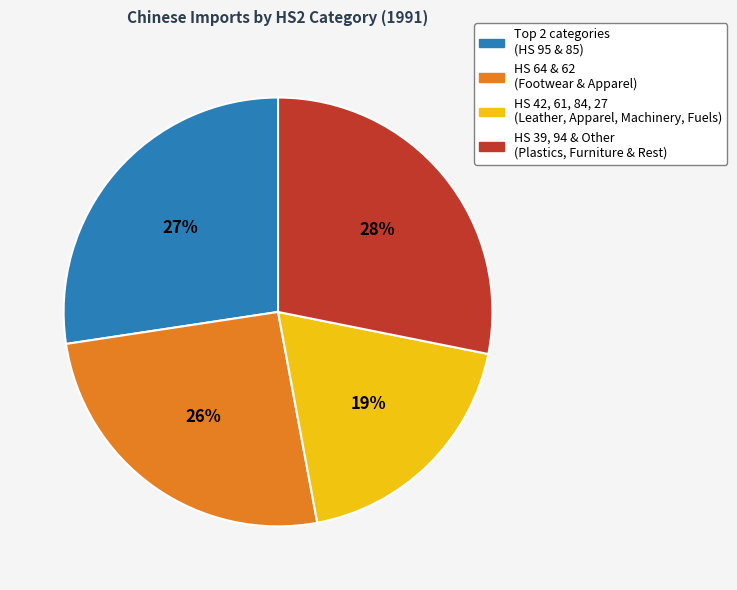

How many segments does this pie chart have?

4